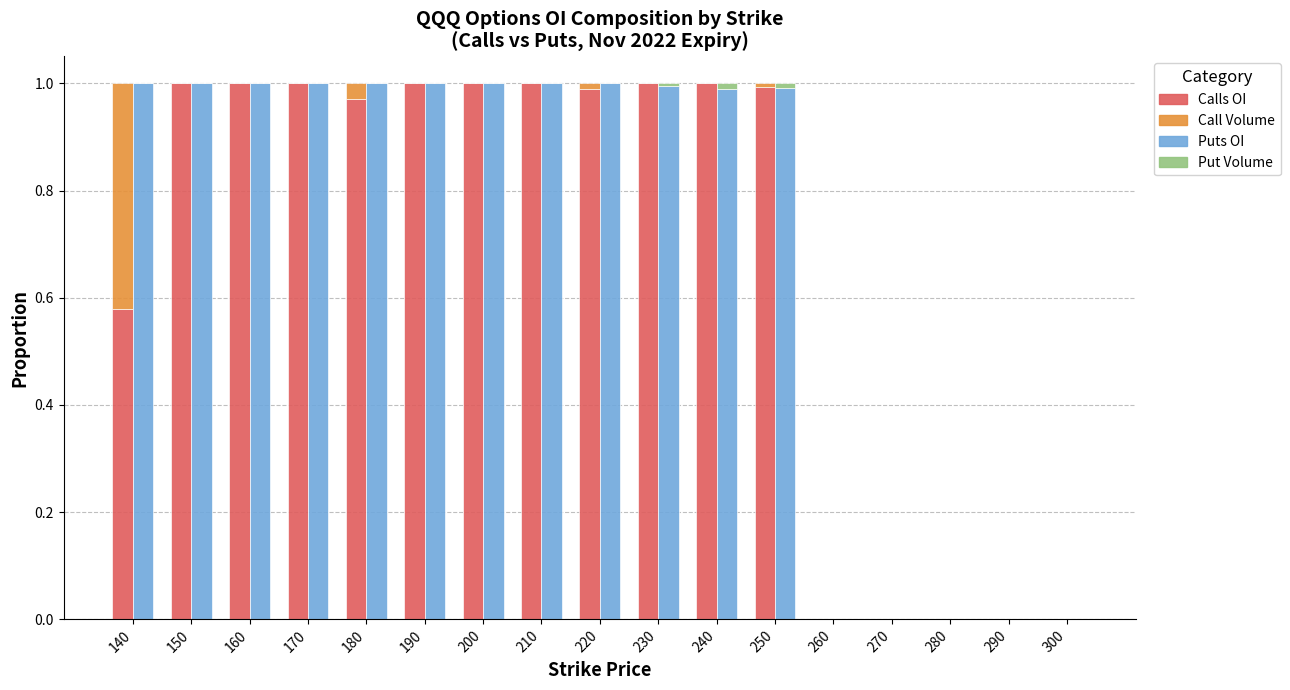

What are all the series names shown in the legend?

Calls OI, Call Volume, Puts OI, Put Volume